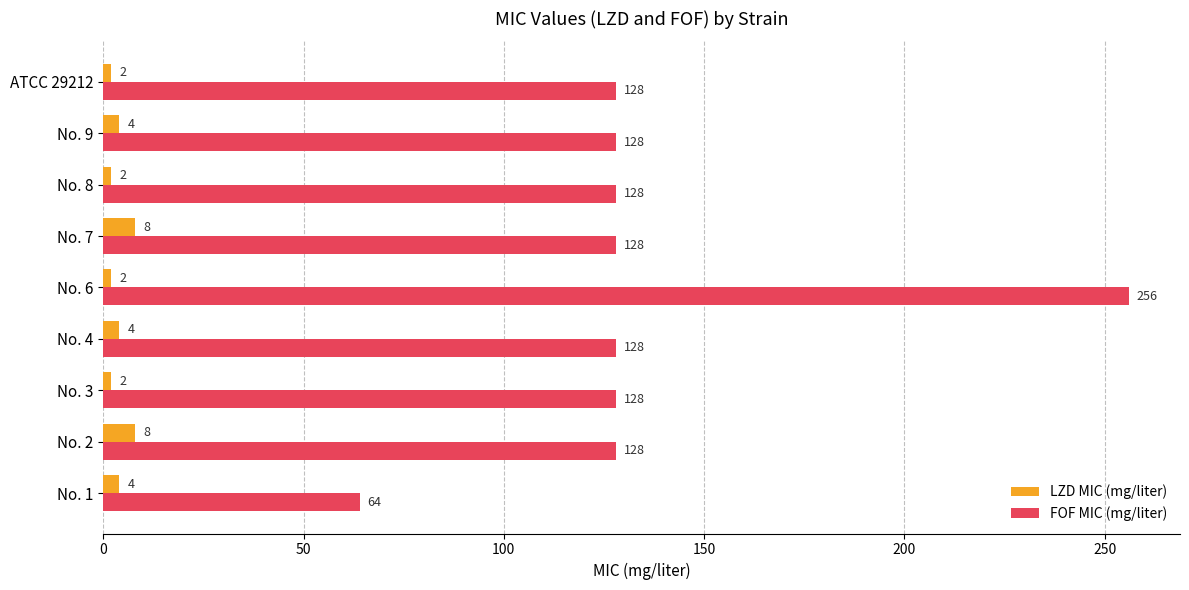

Which series has the widest spread of values?

FOF MIC (mg/liter)